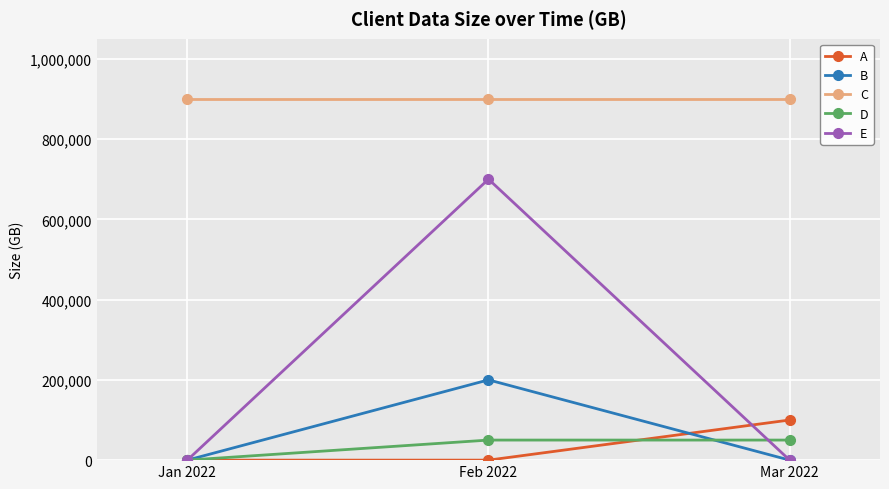

The value of B at Feb 2022 is 260955. True or false?

False